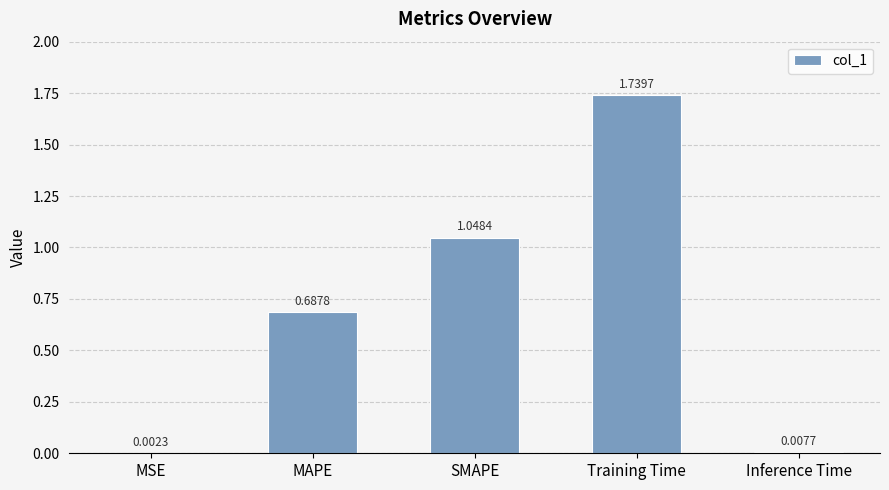

Are the bars grouped side by side (vs. stacked)?

No